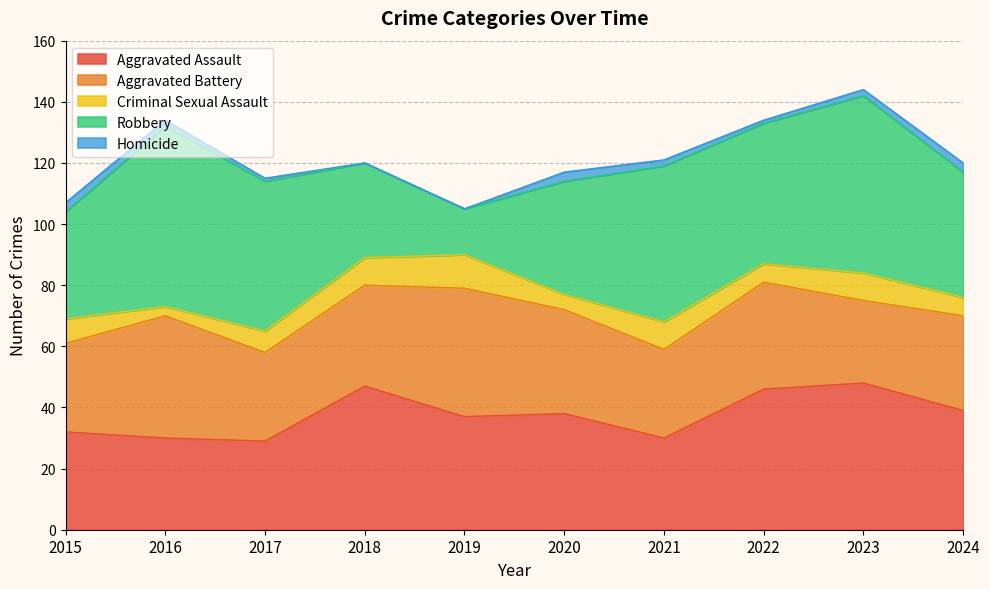

At which label is Aggravated Battery closest to 34?

2020